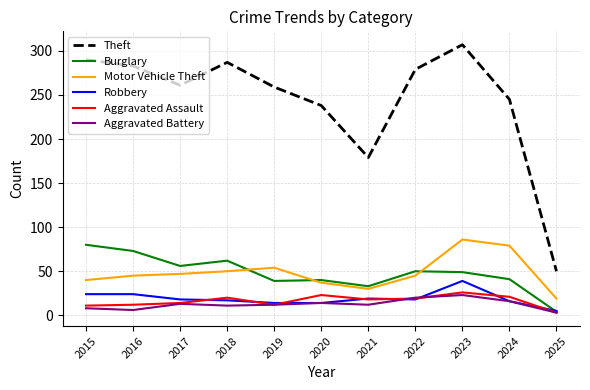

At which category does the chart reach its peak across all series?

2023